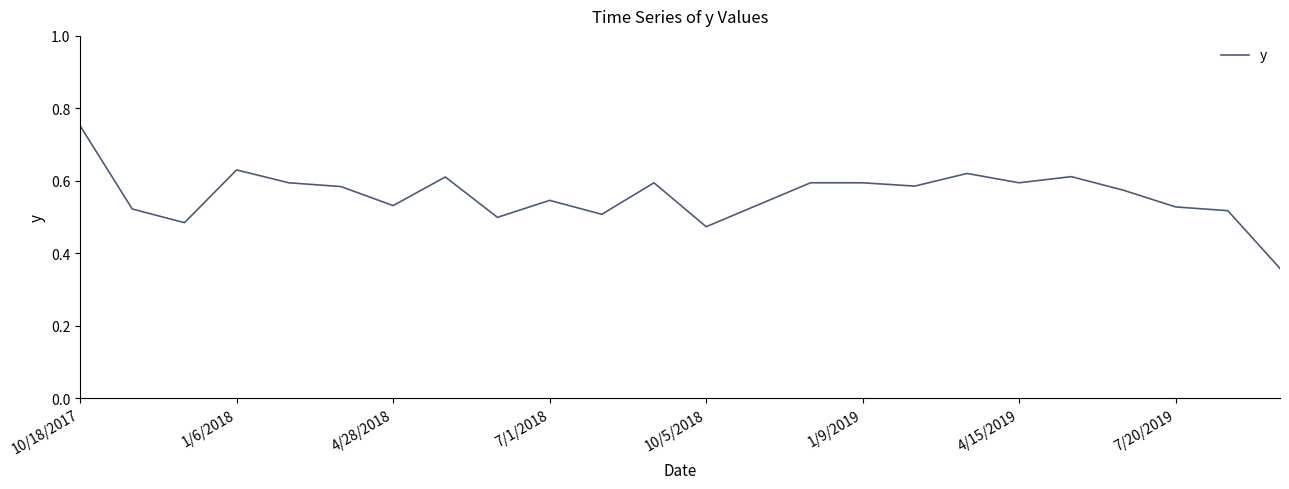

How many lines are shown in the chart?

1